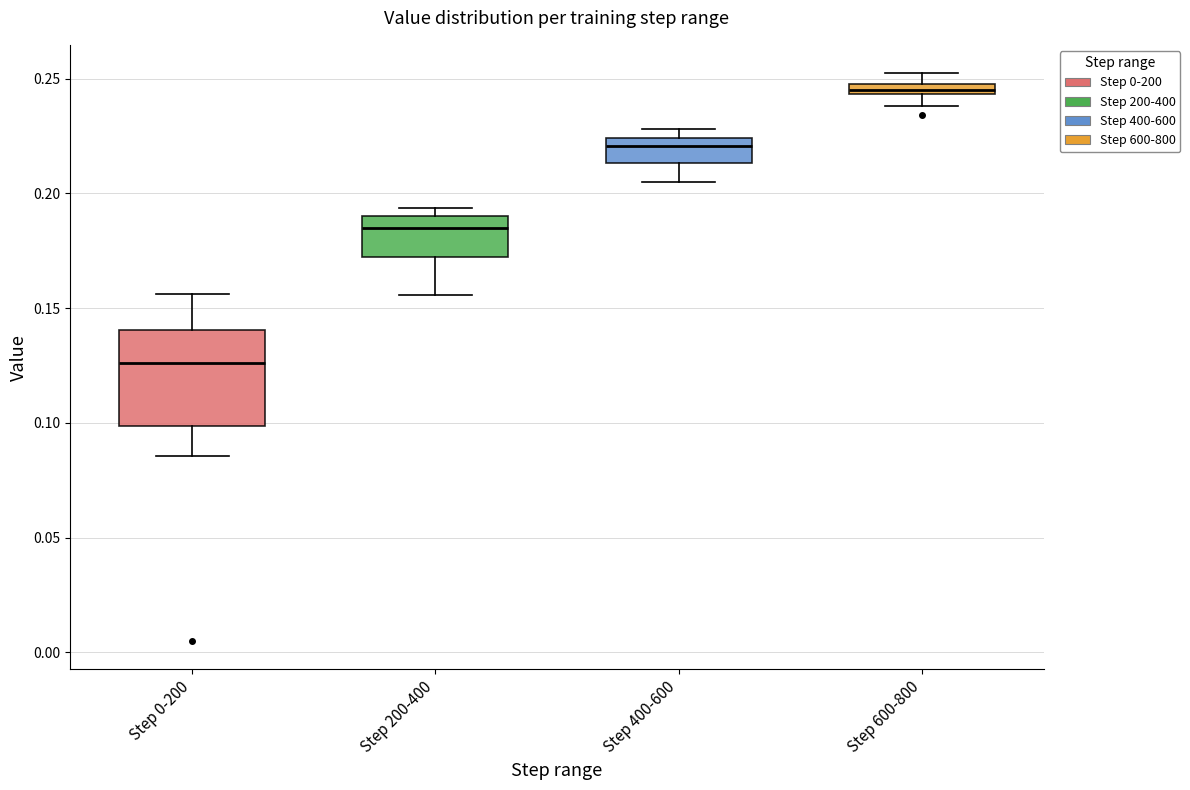

Comparing the boxes themselves (not the whiskers), which one is the tallest?

Step 0-200